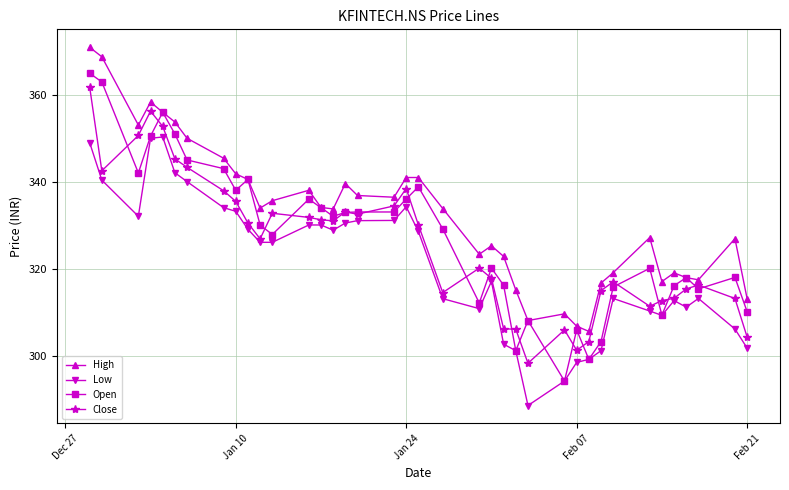

True or false: Low and High cross at least once.

False